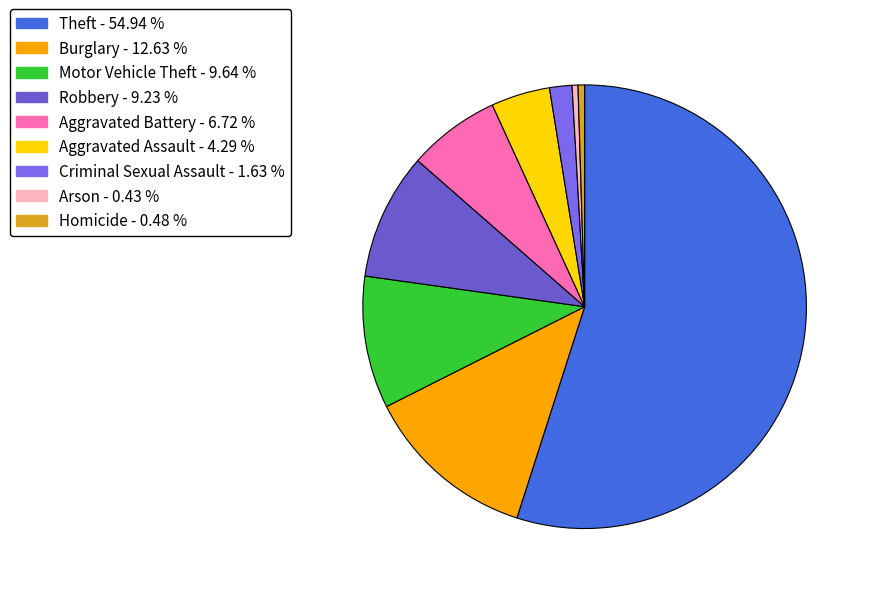

The Homicide slice represents 0% of the pie. True or false?

True